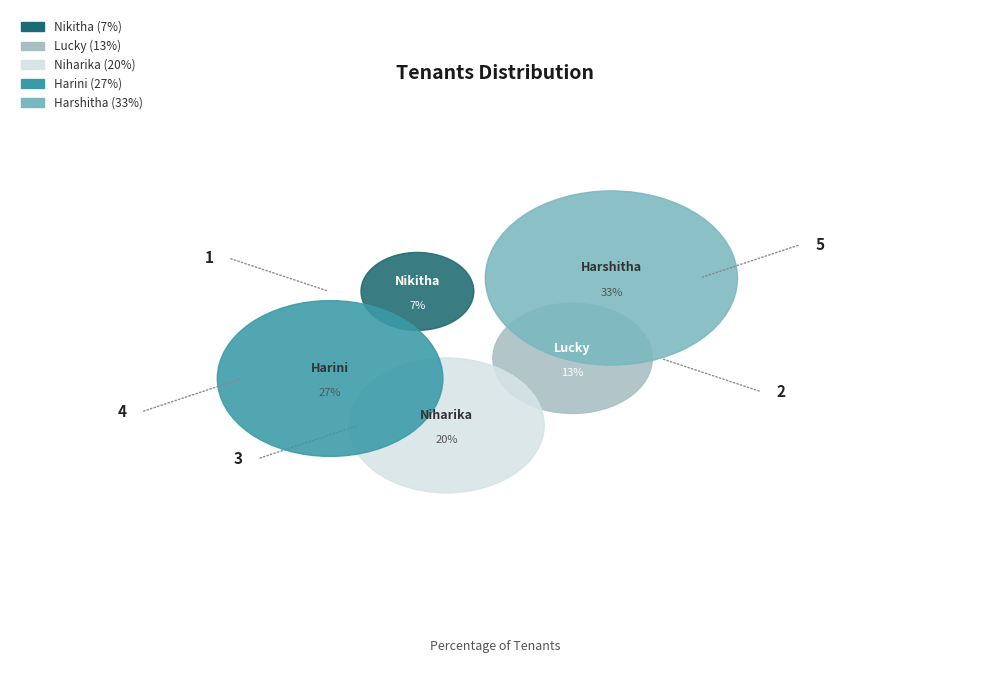

To the nearest percent, what portion does niharika represent?

20%